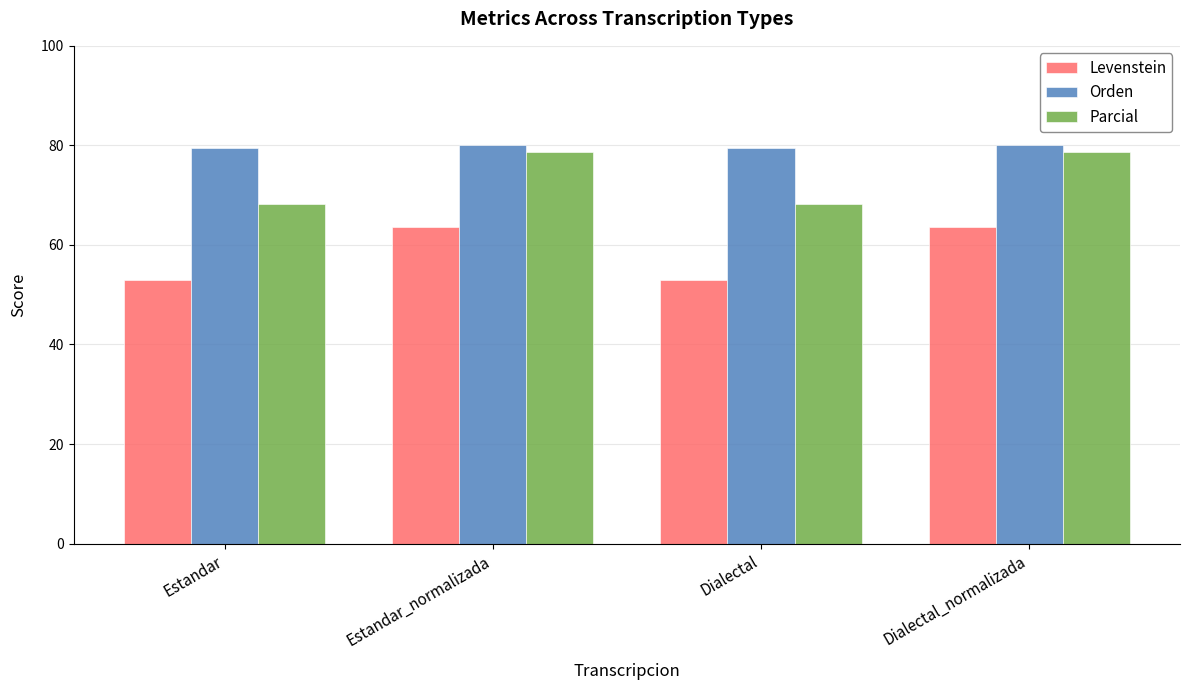

Reading left to right, what are all the values shown in this chart?

Levenstein: Estandar=53.0	Estandar_normalizada=63.5	Dialectal=53.0	Dialectal_normalizada=63.5
Orden: Estandar=79.4	Estandar_normalizada=80.0	Dialectal=79.4	Dialectal_normalizada=80.0
Parcial: Estandar=68.3	Estandar_normalizada=78.7	Dialectal=68.3	Dialectal_normalizada=78.7